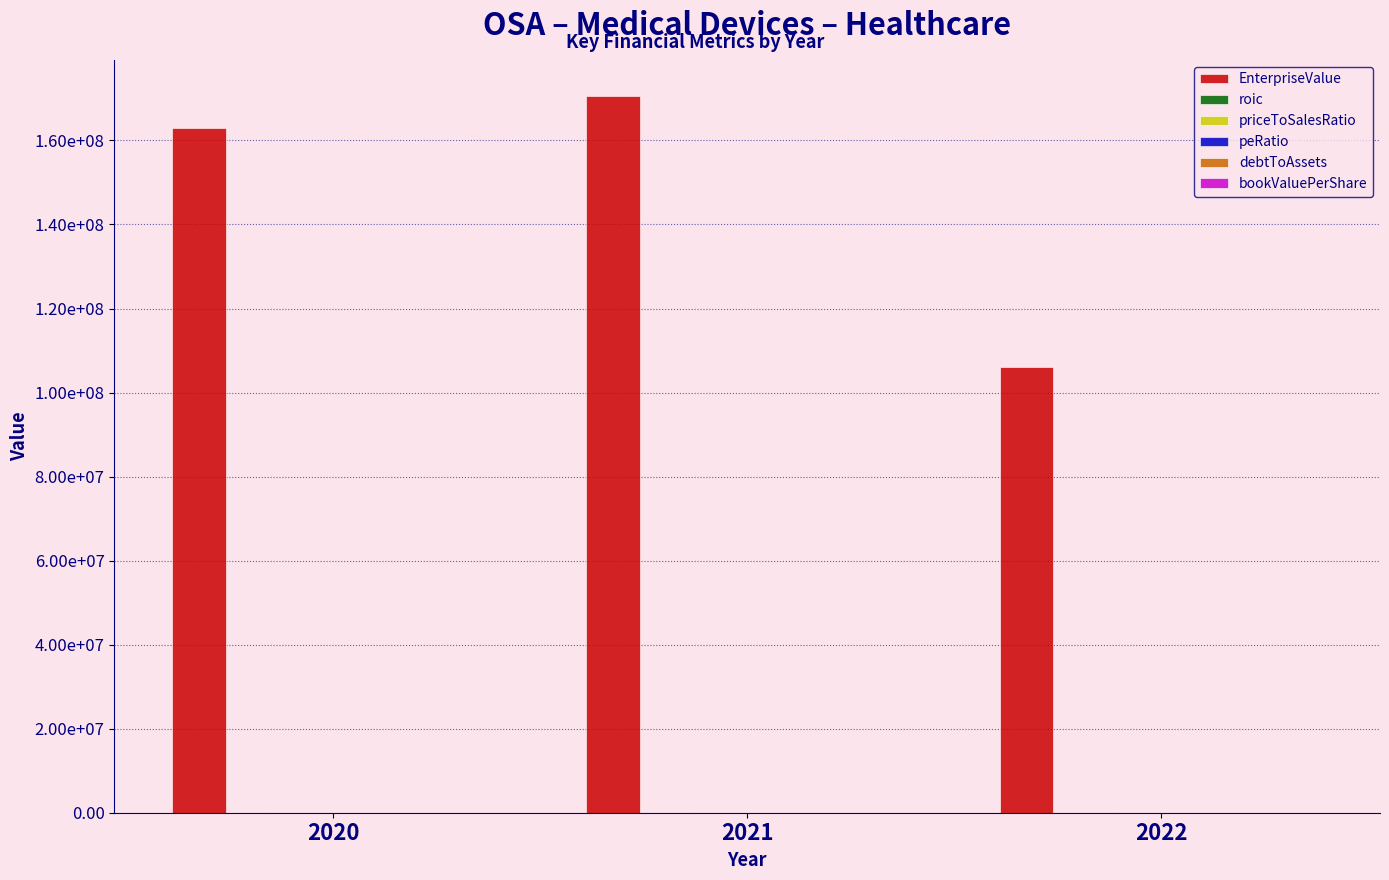

At which label does EnterpriseValue reach its peak?

2021